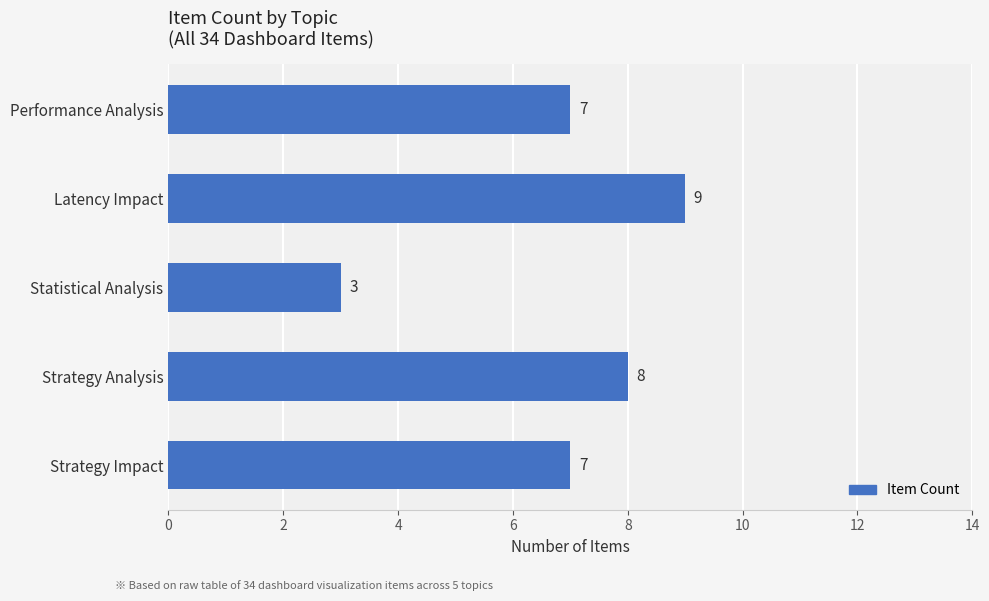

Approximately how many times larger is the value at Performance Analysis compared to Strategy Impact?

1.0